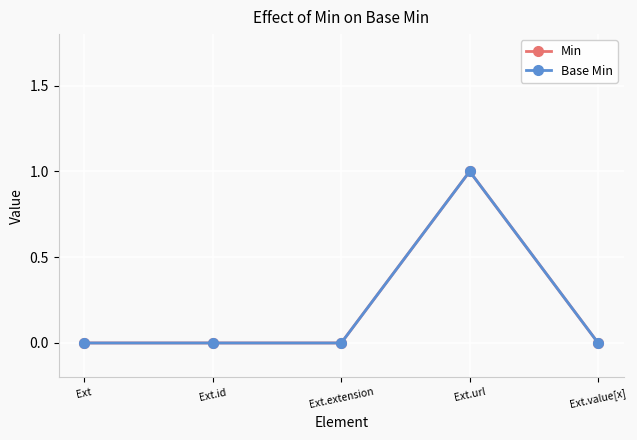

At Ext.extension, list the series in order from smallest to largest.

Min, Base Min